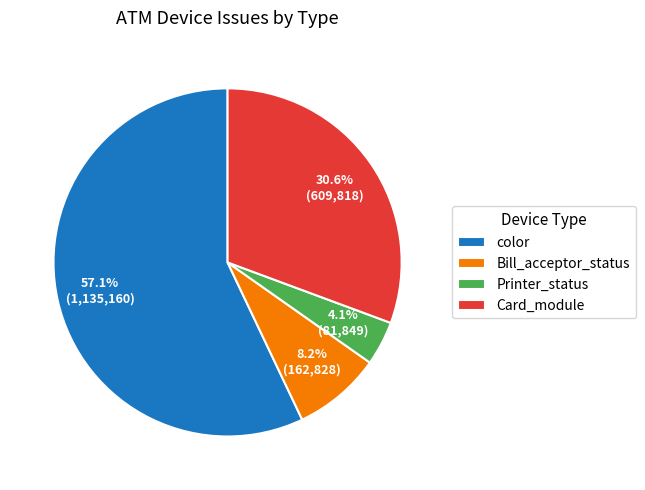

What is the ratio of the value at color to the value at Card_module?

1.9